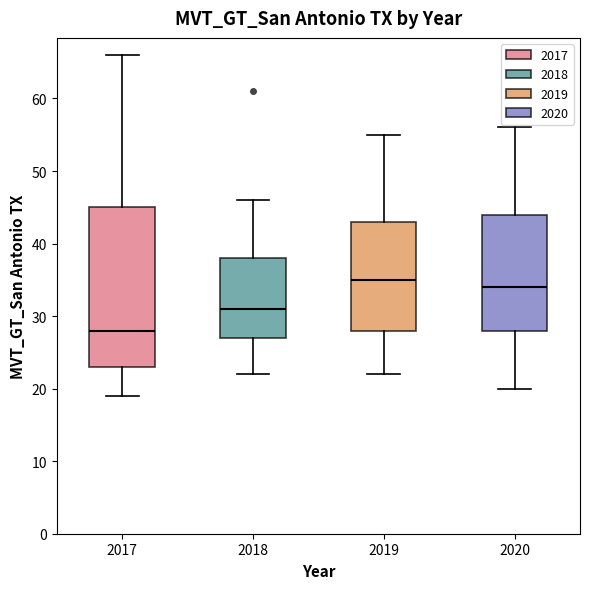

Reading left to right, transcribe this box plot: for each box, give where its median line is, the range the box spans, and where its two whiskers end, as read against the y-axis. The values are not printed on the chart, so give them approximately, as read against the axis.

2017: median 28, box 23 to 45, whiskers 19 to 66
2018: median 31, box 27 to 38, whiskers 22 to 46
2019: median 35, box 28 to 43, whiskers 22 to 55
2020: median 34, box 28 to 44, whiskers 20 to 56